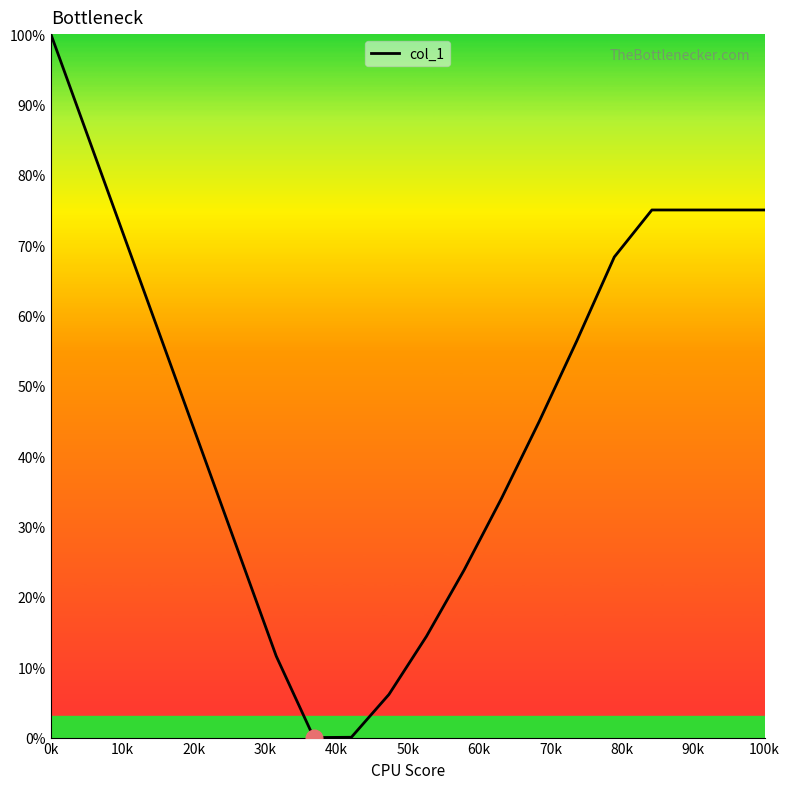

What is the greatest value displayed?

100.0